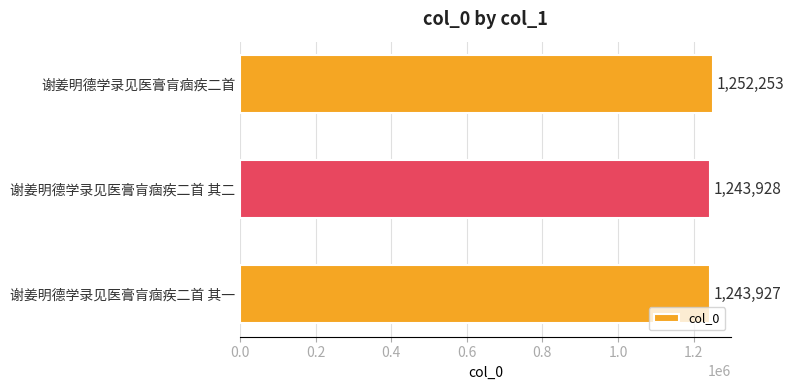

Which category has the highest value across all series?

谢姜明德学录见医膏肓痼疾二首